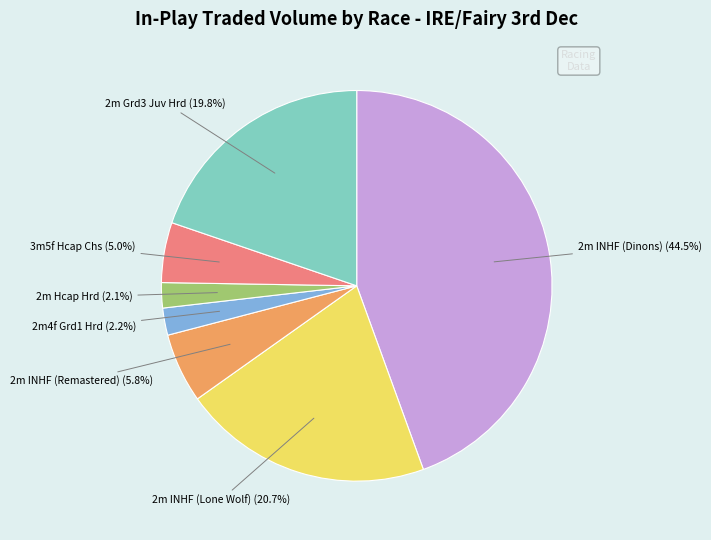

Does any single category account for the majority?

No